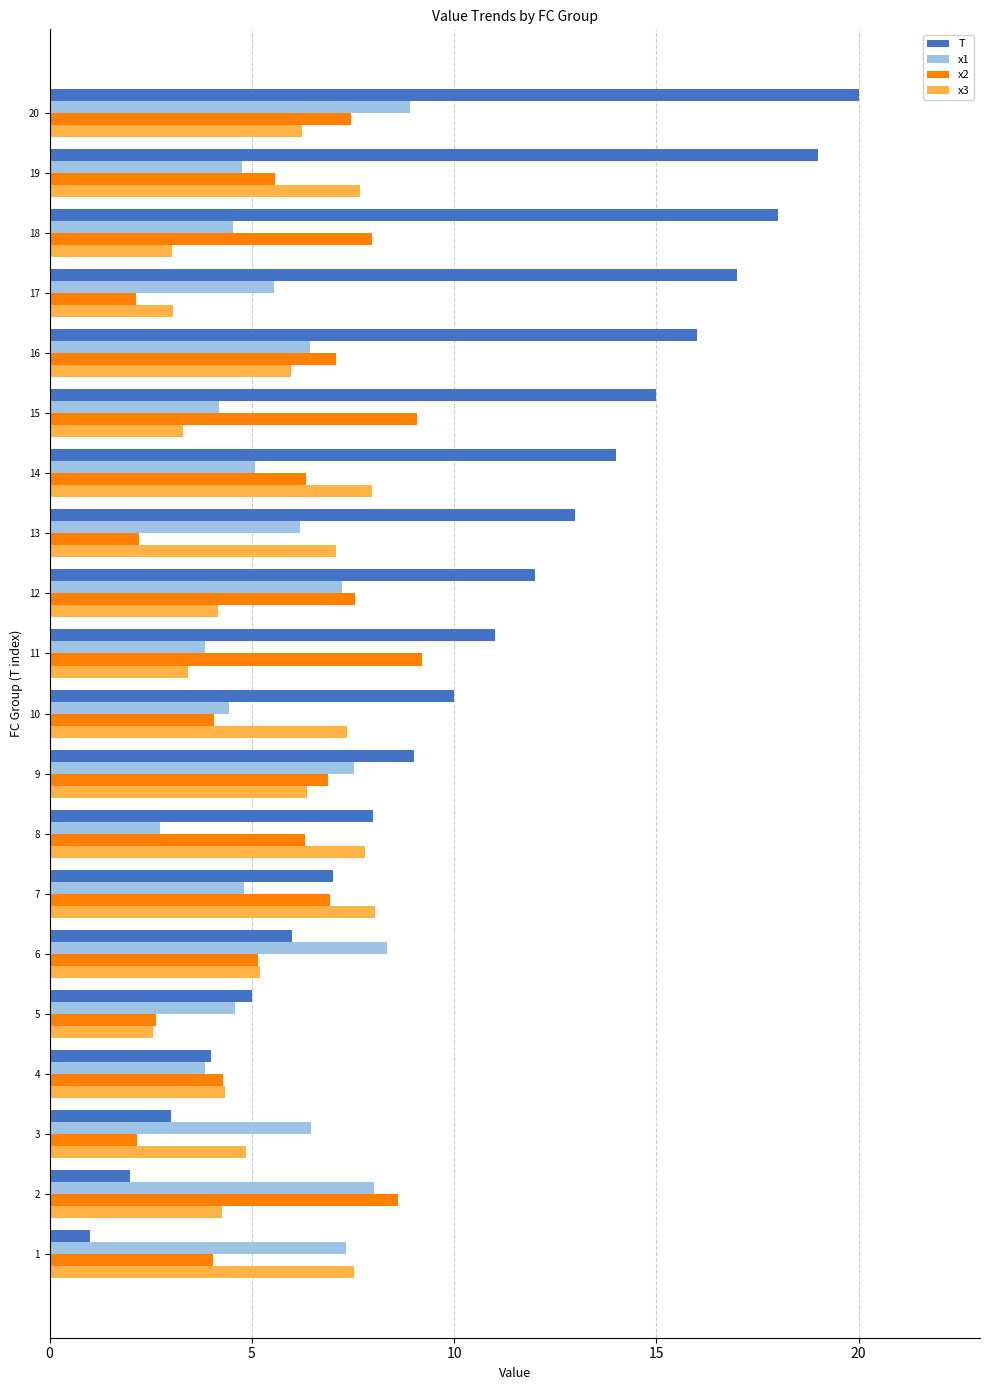

Is the value of x1 at 19 greater than the value of T at 6?

No